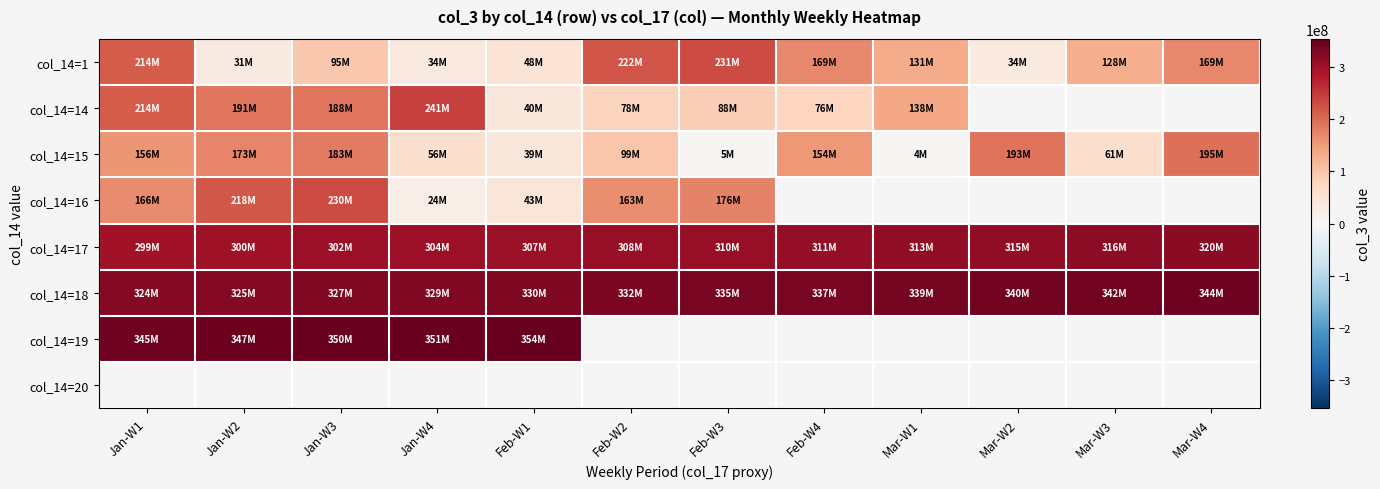

How many data points does each series have?

12